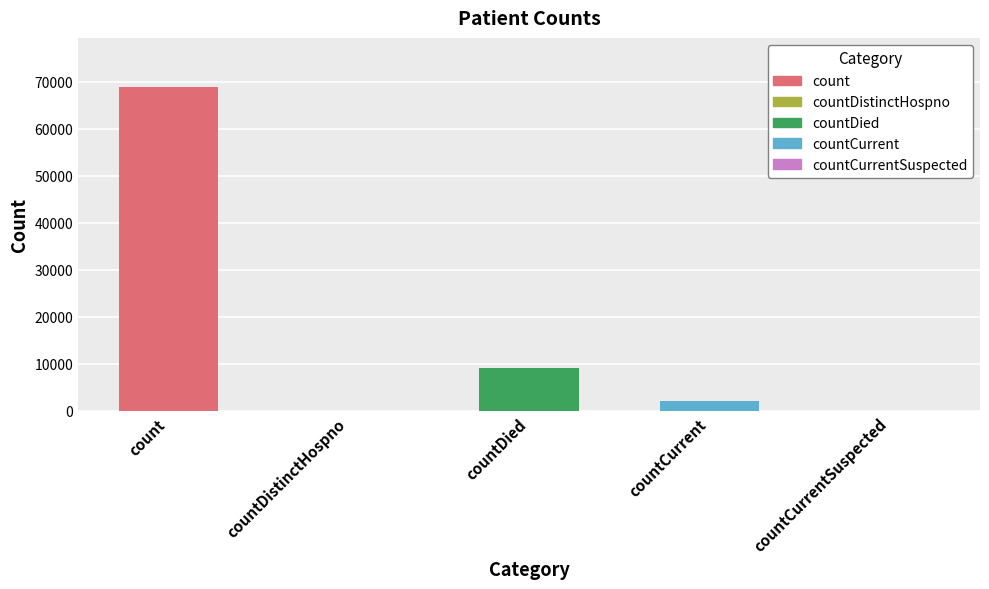

The chart shows a value of 68988 at count. True or false?

True